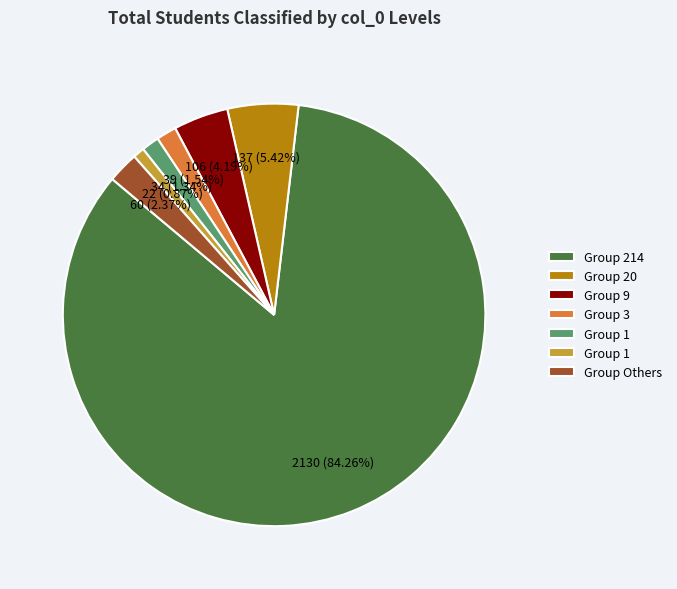

How many segments does this pie chart have?

7